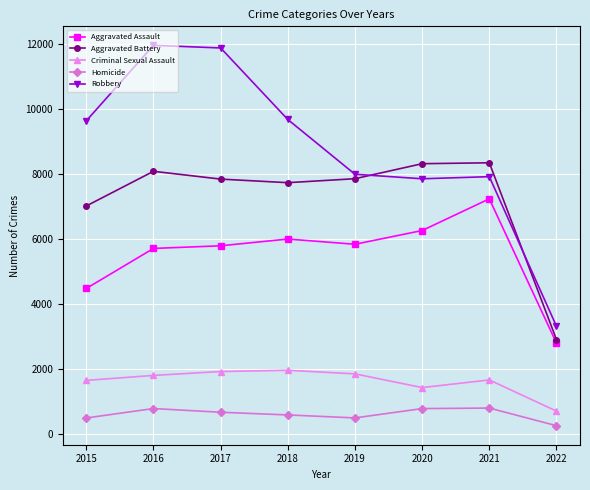

Is it true that Aggravated Battery equals 8347 at 2021?

True